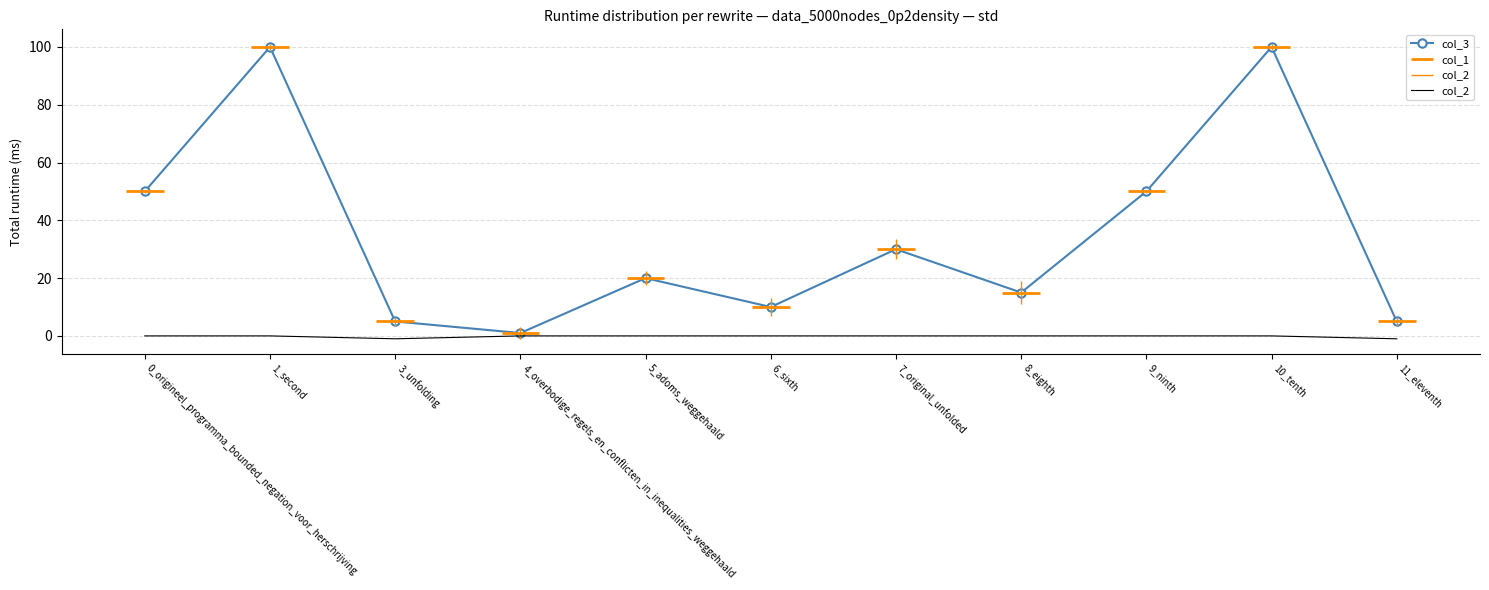

What is the minimum value shown in the chart?

-1